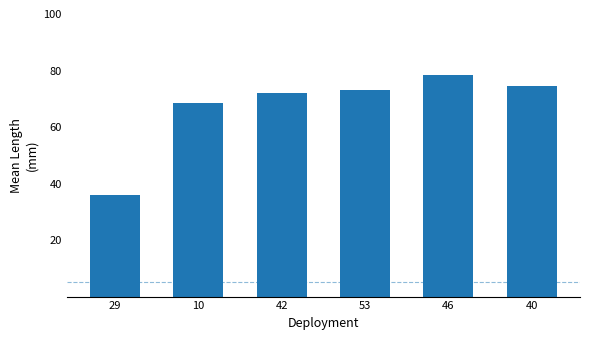

Is it true that the value at 53 is 99.0?

False